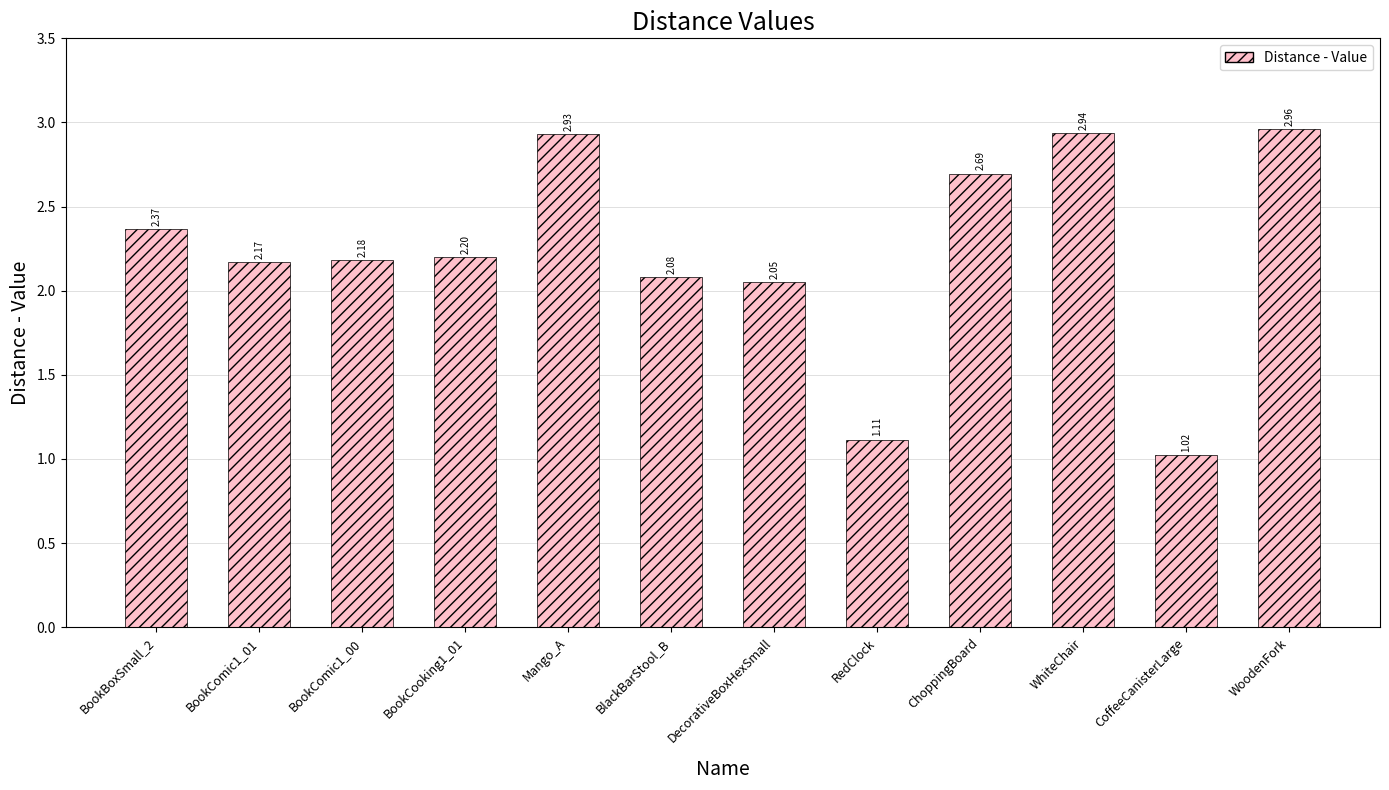

The chart shows a value of 2.2 at BookCooking1_01. True or false?

True